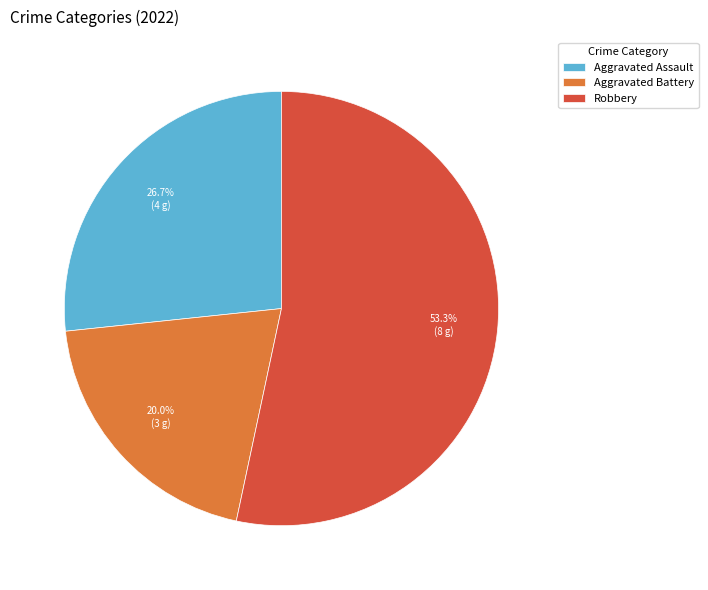

Which category has the smallest portion of the pie?

Aggravated Battery